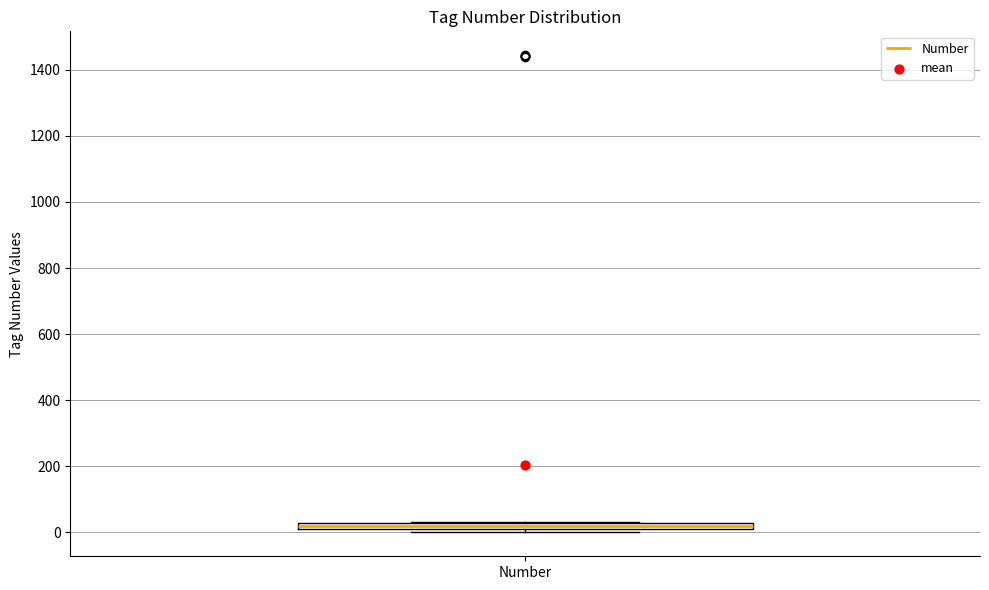

Where is the upper edge of the box for Number on the y-axis? The values are not printed on the chart, so give them approximately, as read against the axis.

20